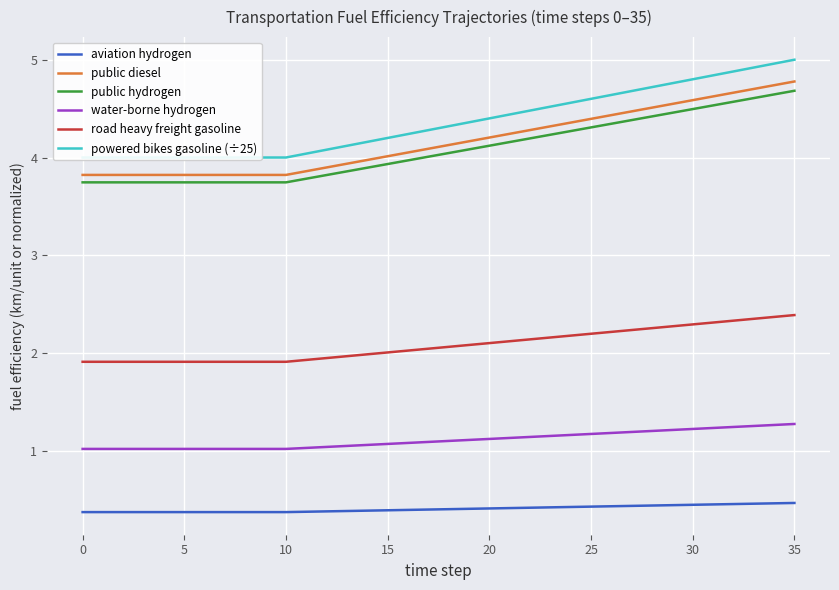

The value of powered bikes gasoline (÷25) at 26 is 7.3. True or false?

False